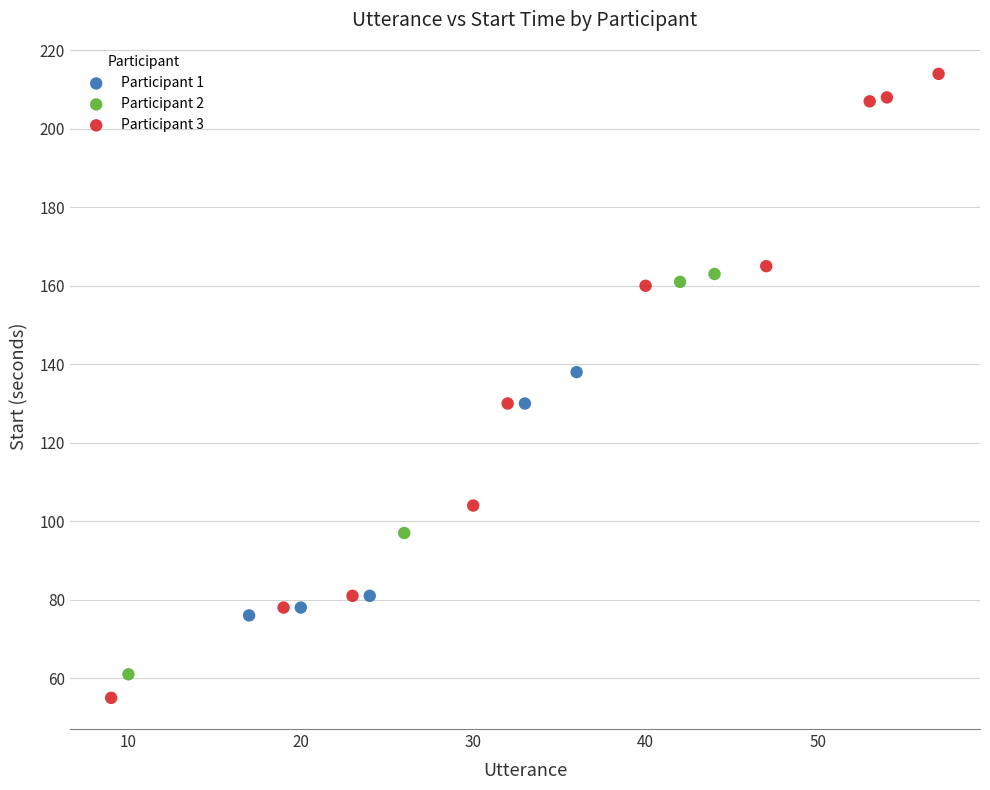

Which series reaches the minimum Y coordinate?

Participant 3